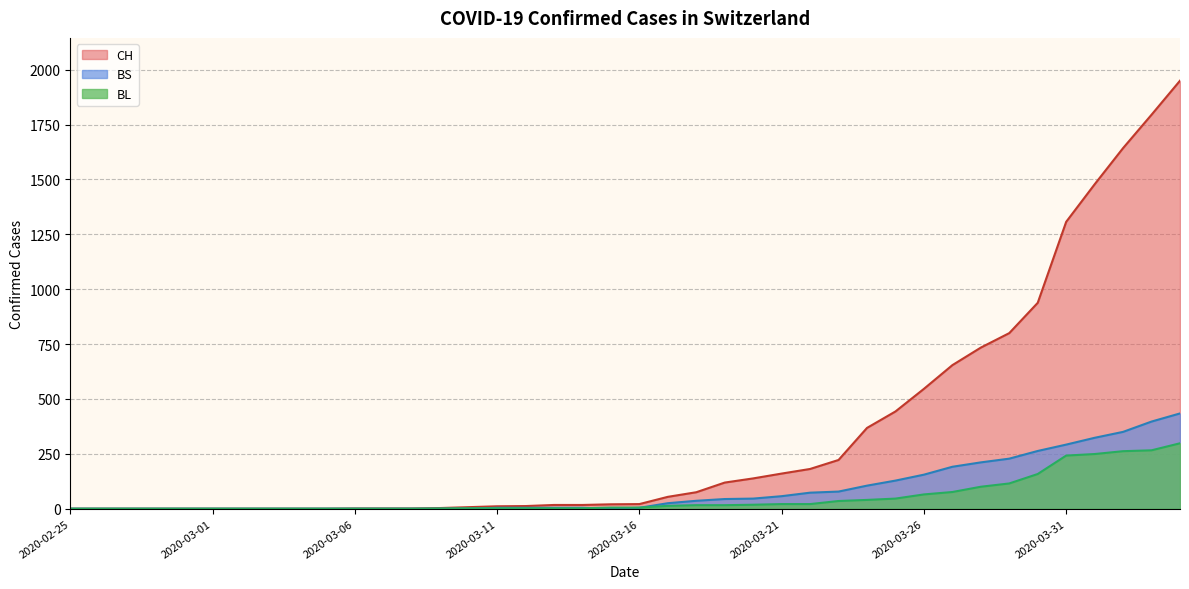

Which series has the widest spread of values?

CH